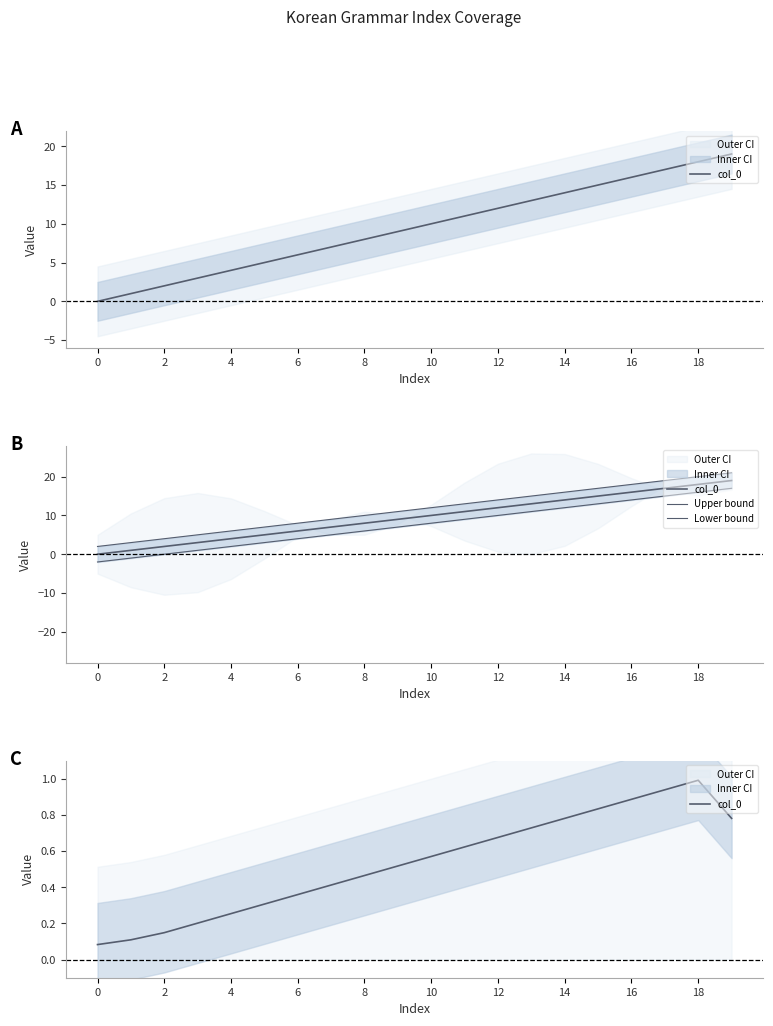

What are all the series names shown in the legend?

col_0, Upper bound, Lower bound